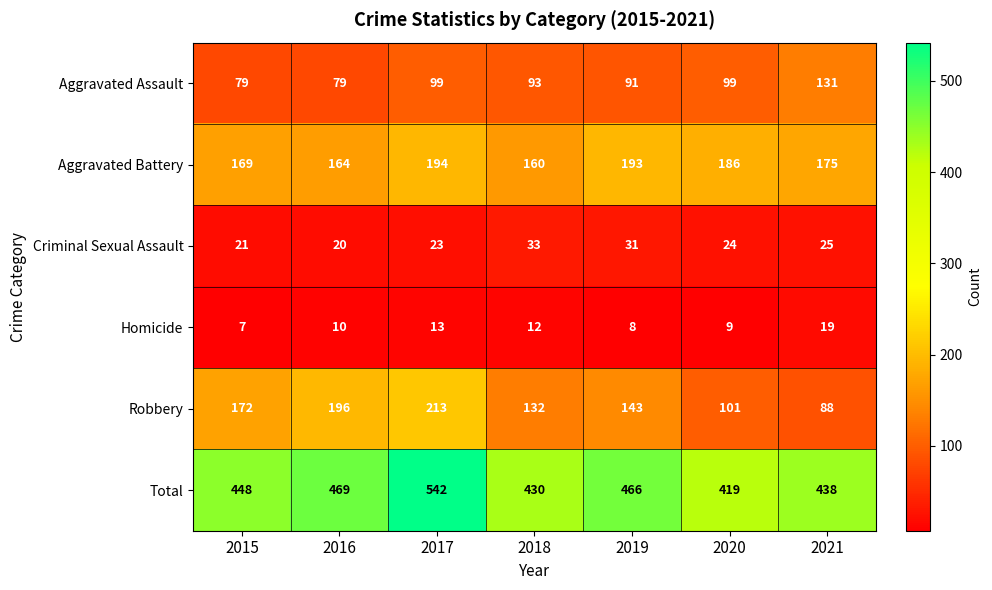

At which label is Robbery closest to 150?

2019